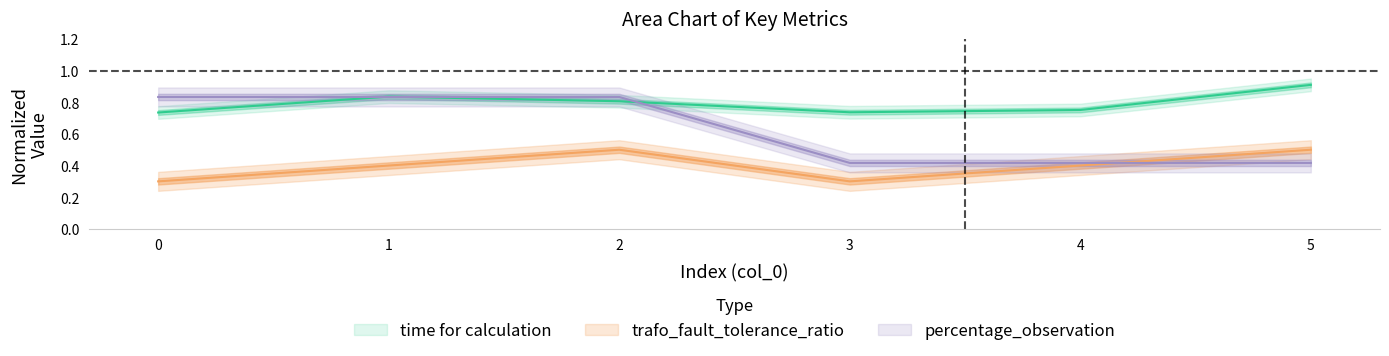

How many trafo_fault_tolerance_ratio values are between 0 and 1?

6